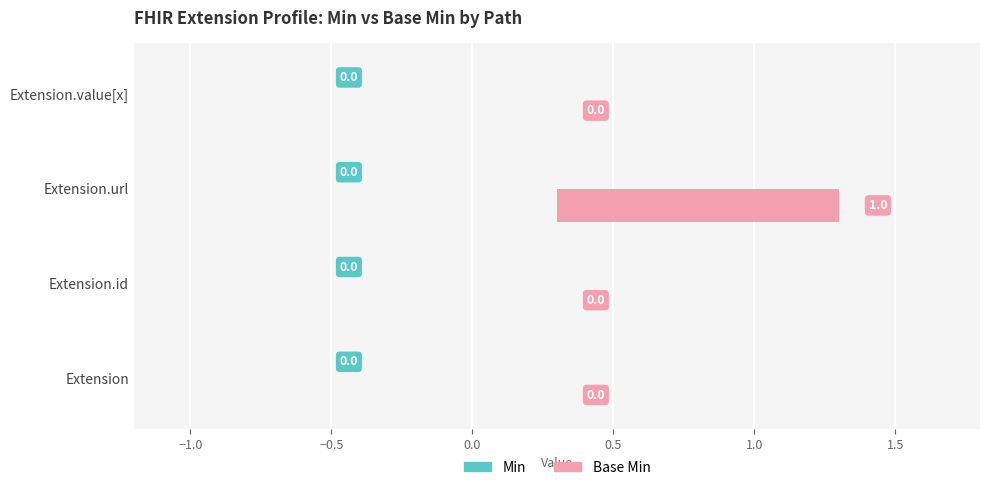

How many bars are there in each group?

2